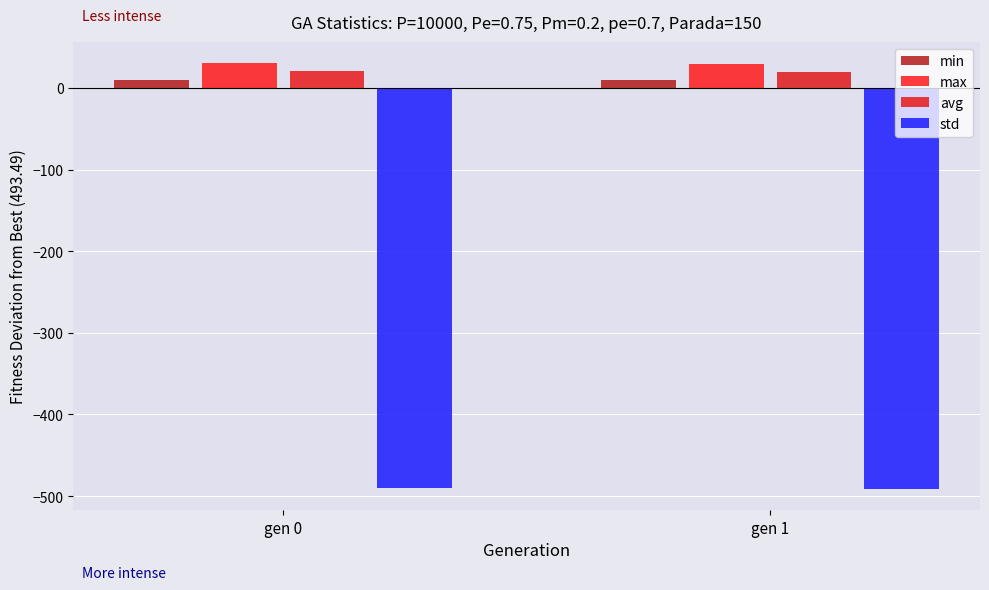

At which category is the sum across all series the highest?

gen 0